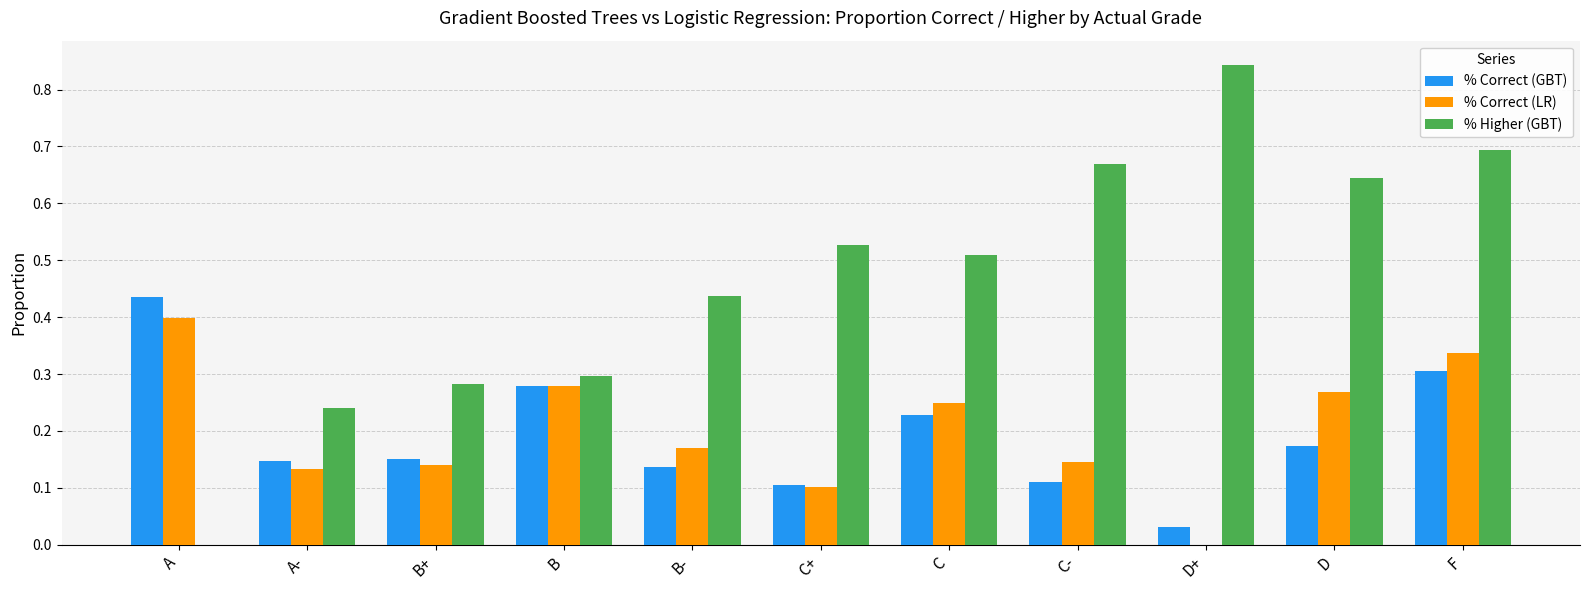

Between C- and F, which series saw the biggest shift?

% Correct (GBT)